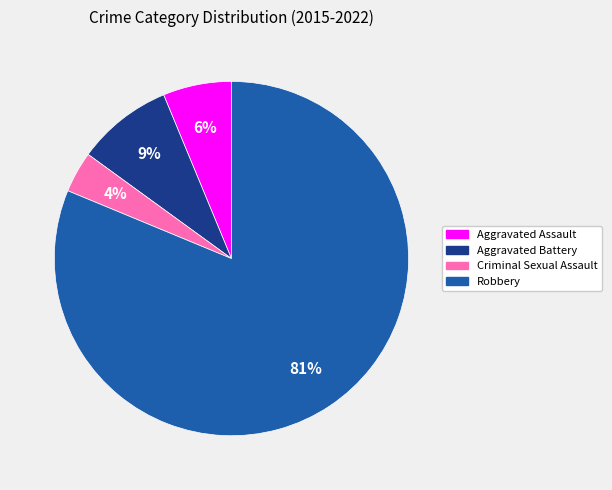

To the nearest percent, what portion does Aggravated Battery represent?

9%